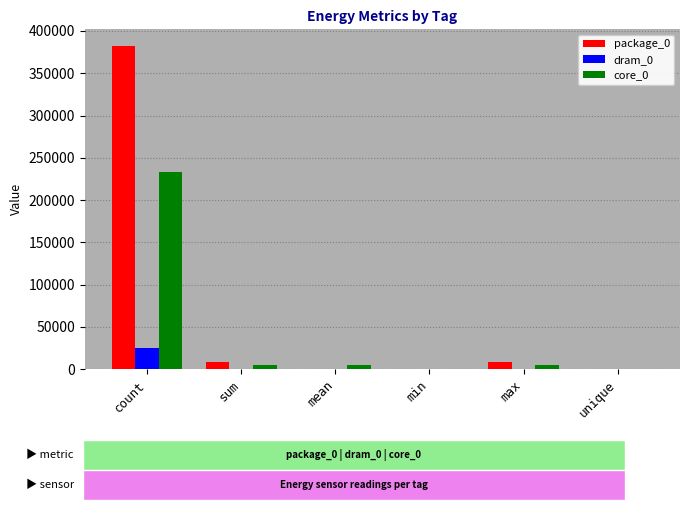

At which category is the sum across all series the highest?

count